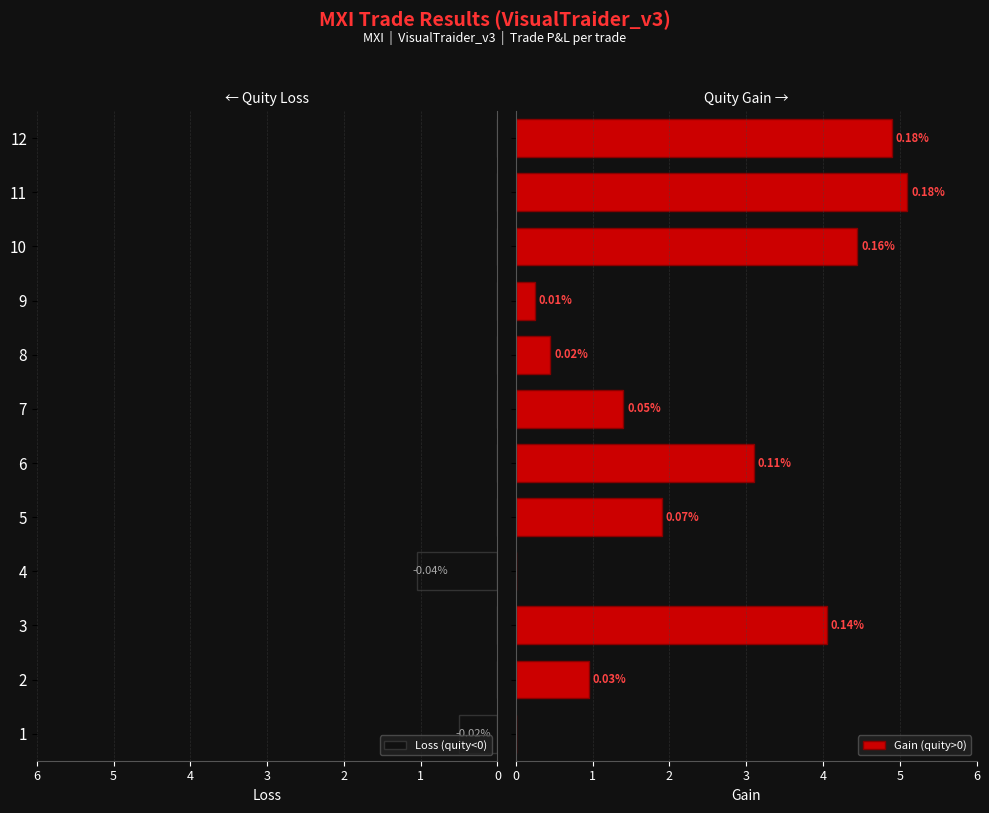

The value of Loss (quity<0) at 10 is -0.4. True or false?

False